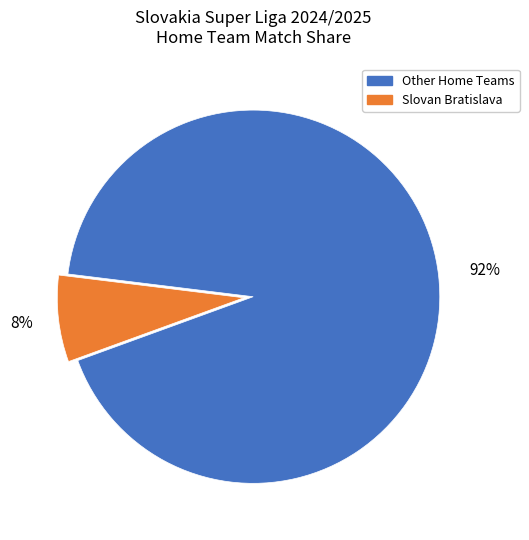

How many segments does this pie chart have?

2